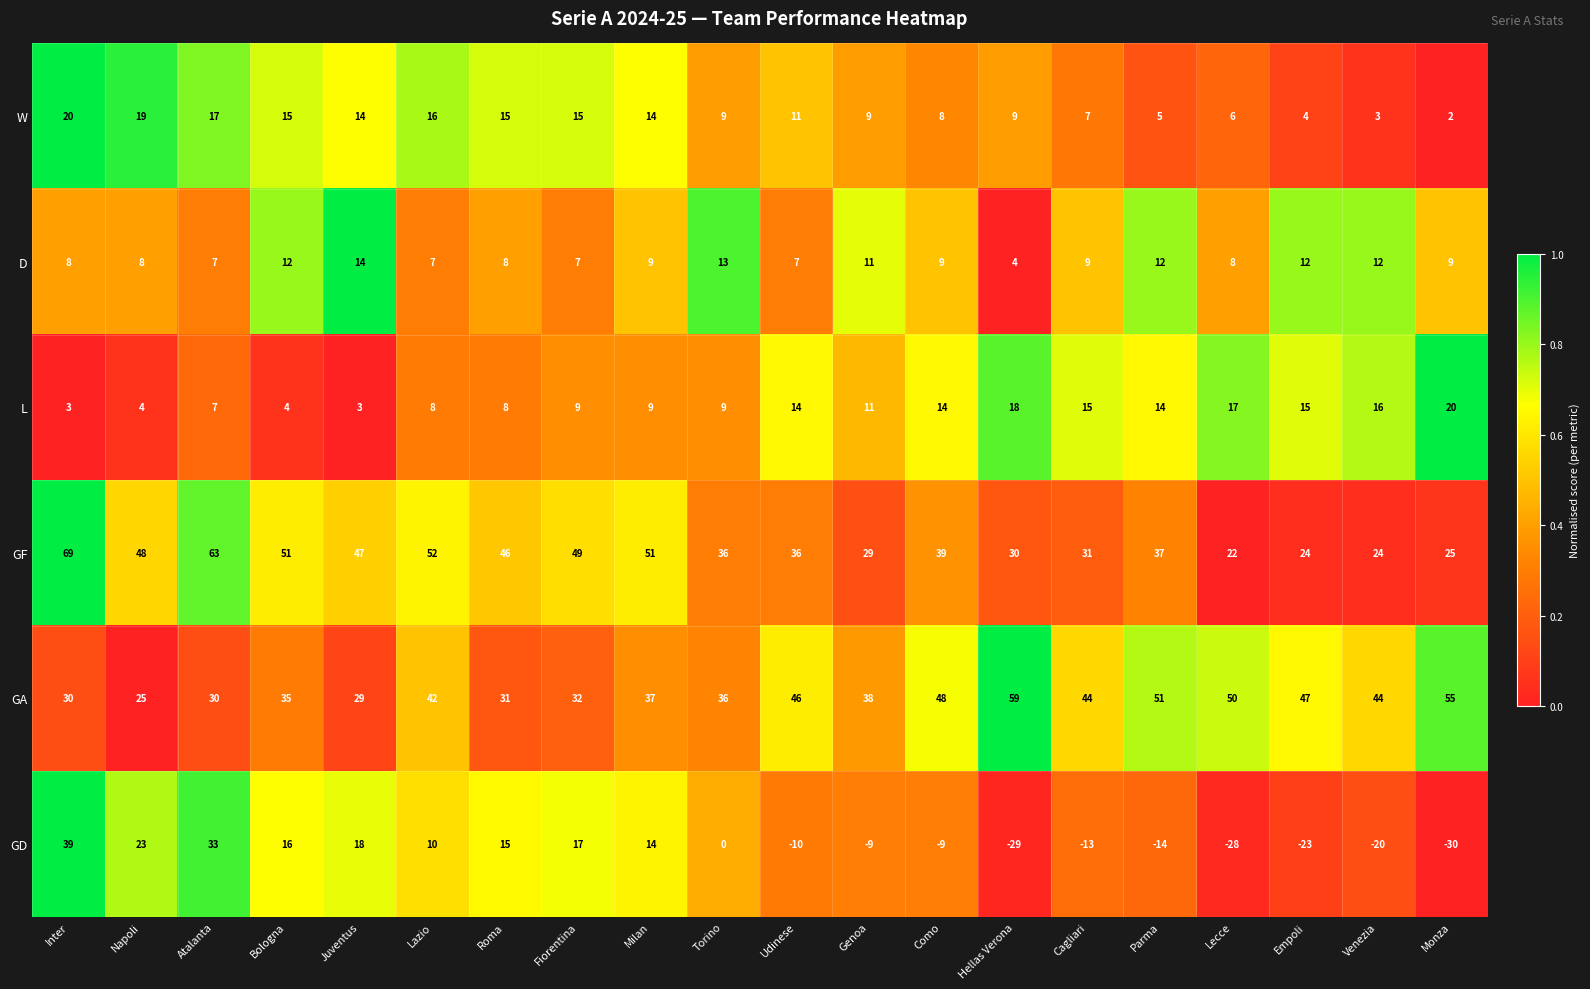

How many data points does each series have?

20